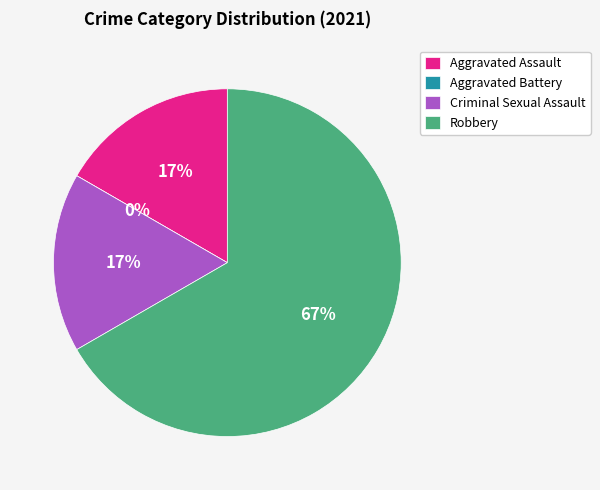

Which category accounts for the majority?

Robbery